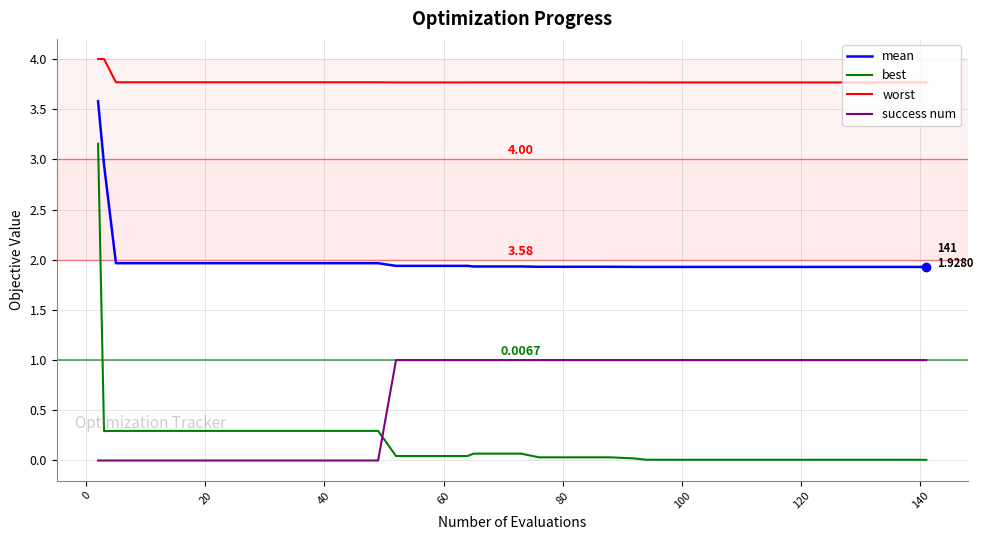

What is the difference between the maximum and minimum values in the best series?

3.1